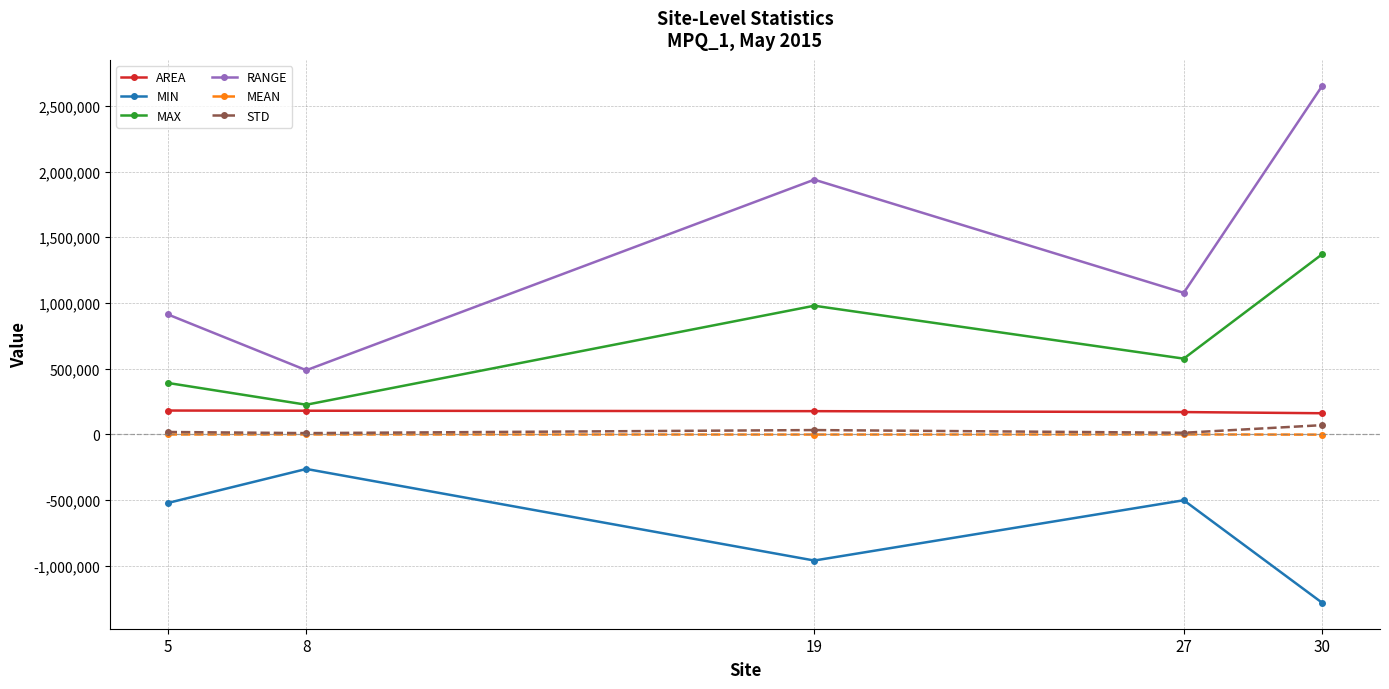

True or false: MIN and RANGE cross at least once.

False